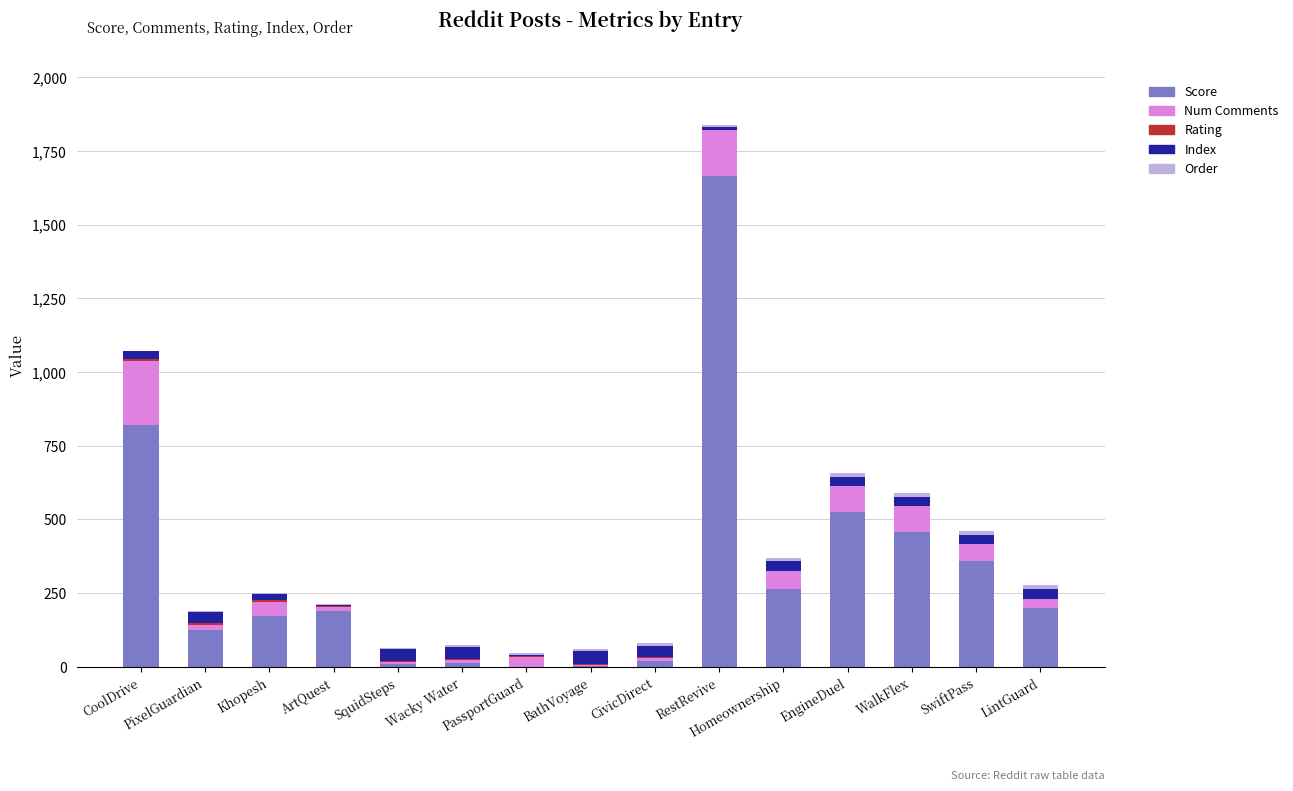

How many categories are shown in the chart?

15